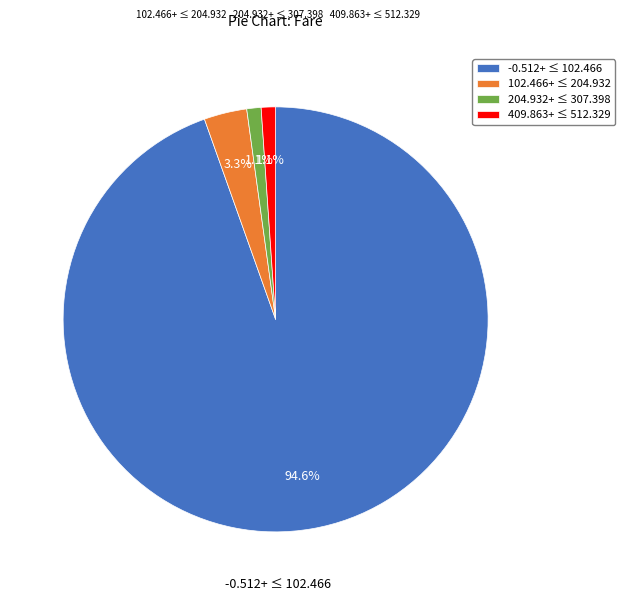

Which has a higher value, -0.512+ ≤ 102.466 or 204.932+ ≤ 307.398?

-0.512+ ≤ 102.466